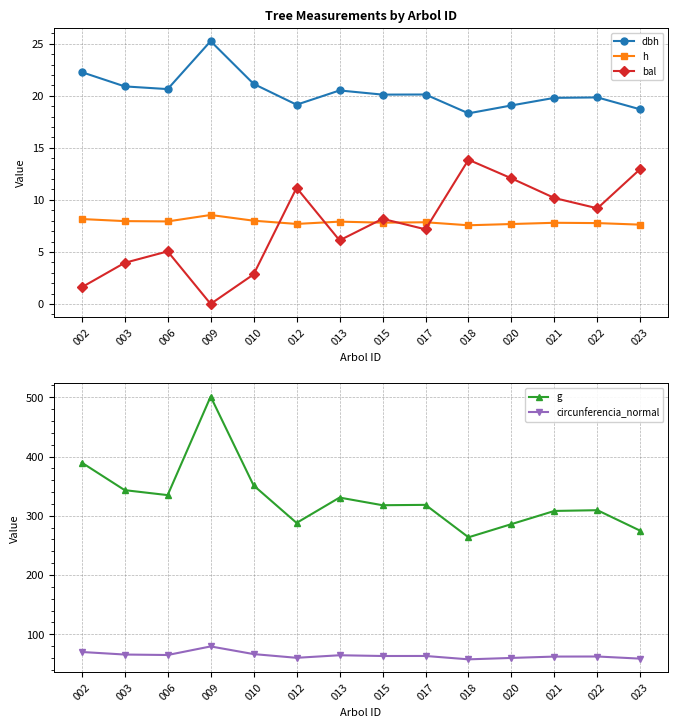

The value of circunferencia_normal at 013 is 96.7. True or false?

False